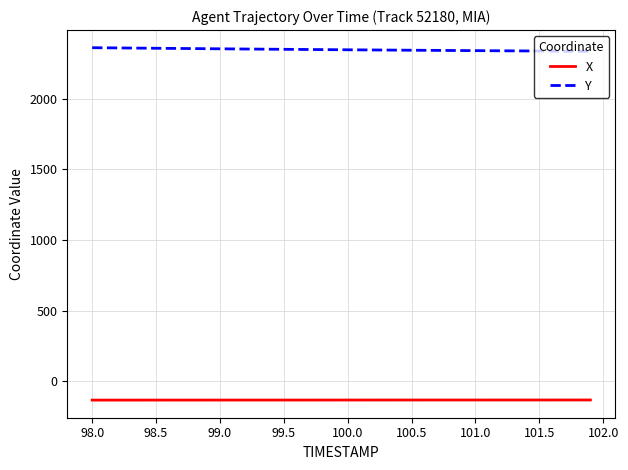

What is the highest value of the Y series?

2361.8